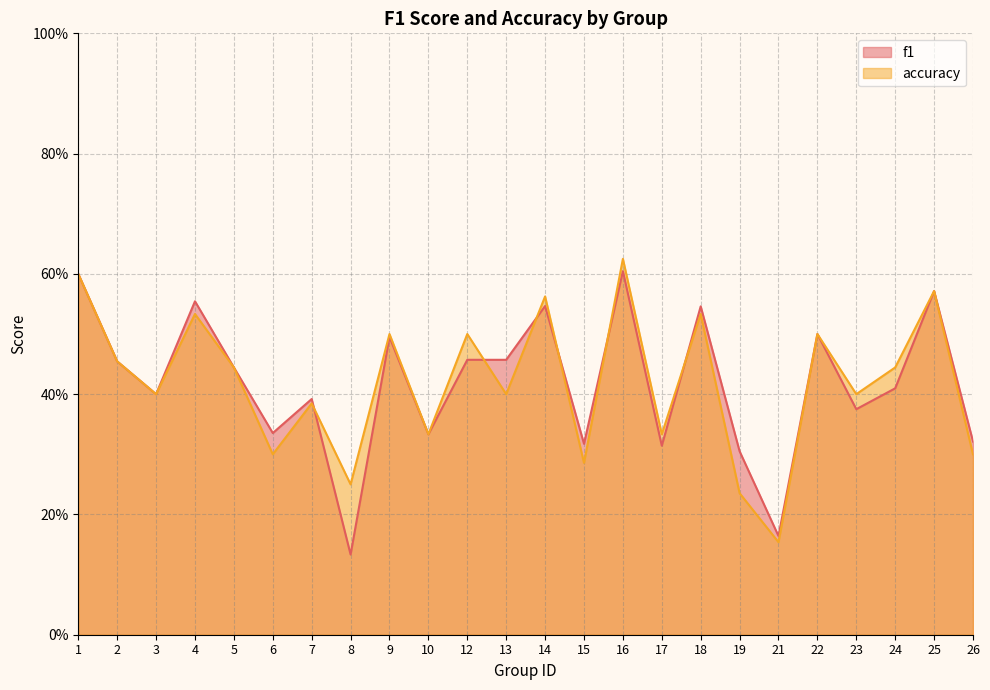

How many lines are shown in the chart?

2